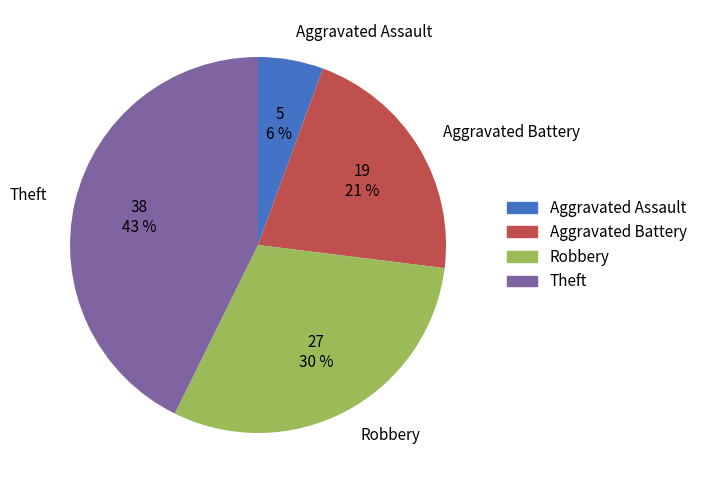

How many slices are in this pie chart?

4